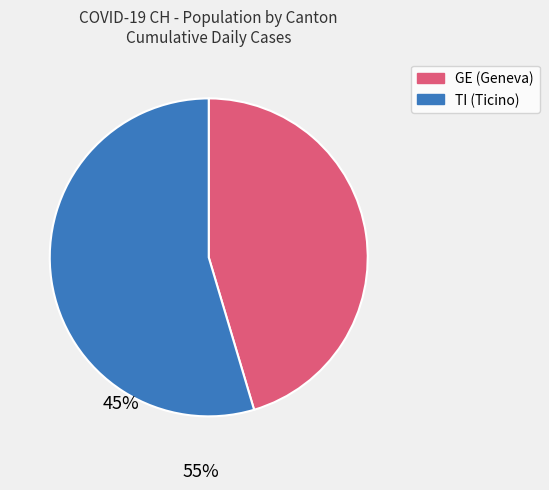

How many slices are in this pie chart?

2